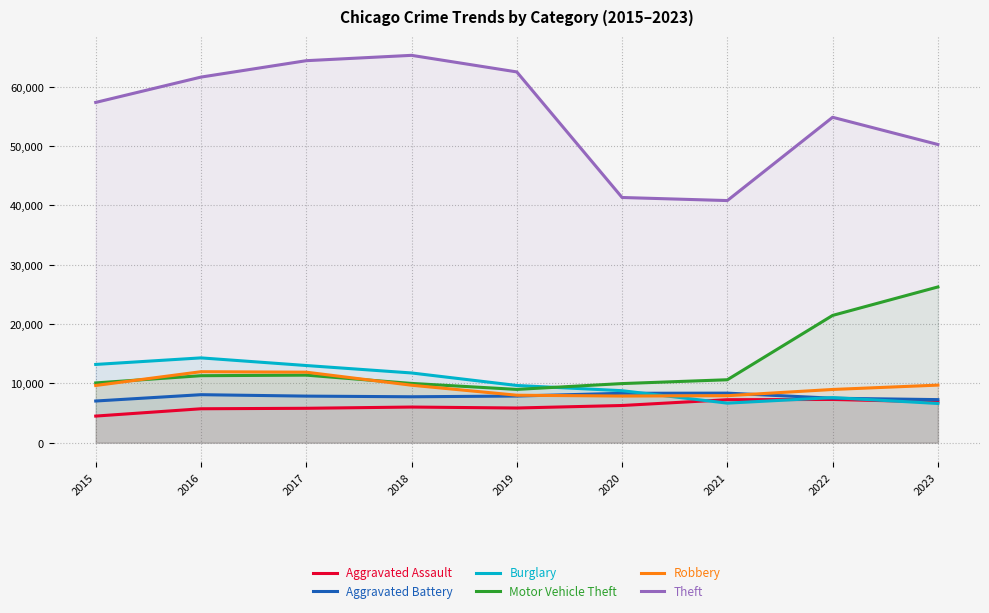

What are all the series names shown in the legend?

Aggravated Assault, Aggravated Battery, Burglary, Motor Vehicle Theft, Robbery, Theft